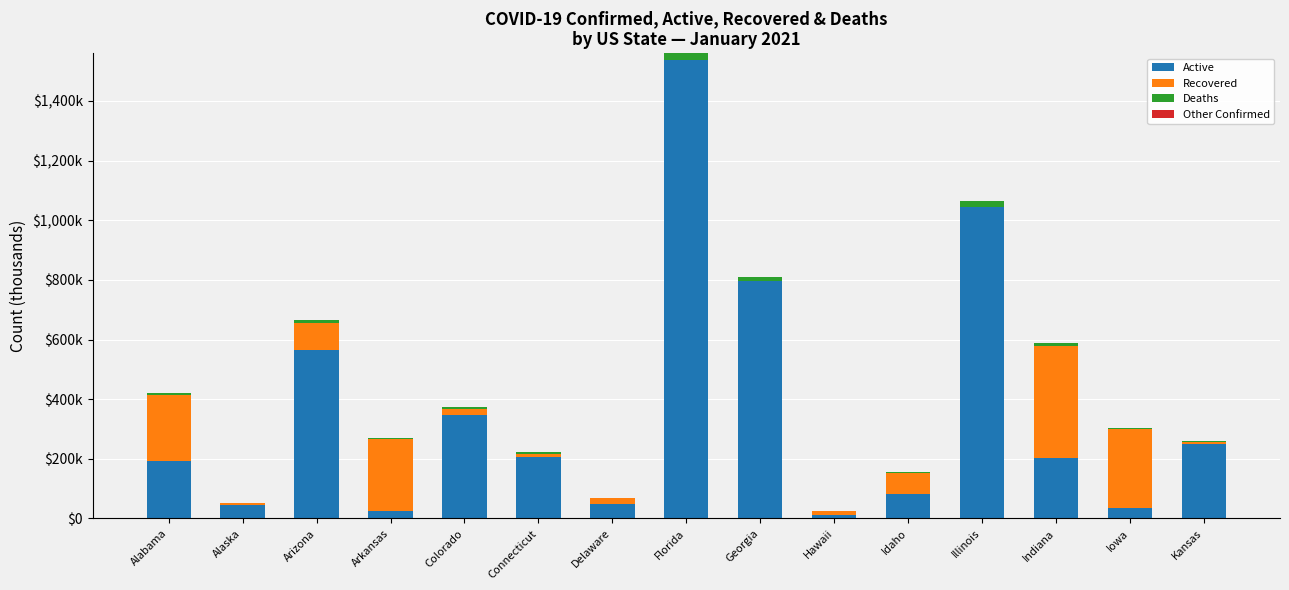

Are the bars grouped side by side (vs. stacked)?

No